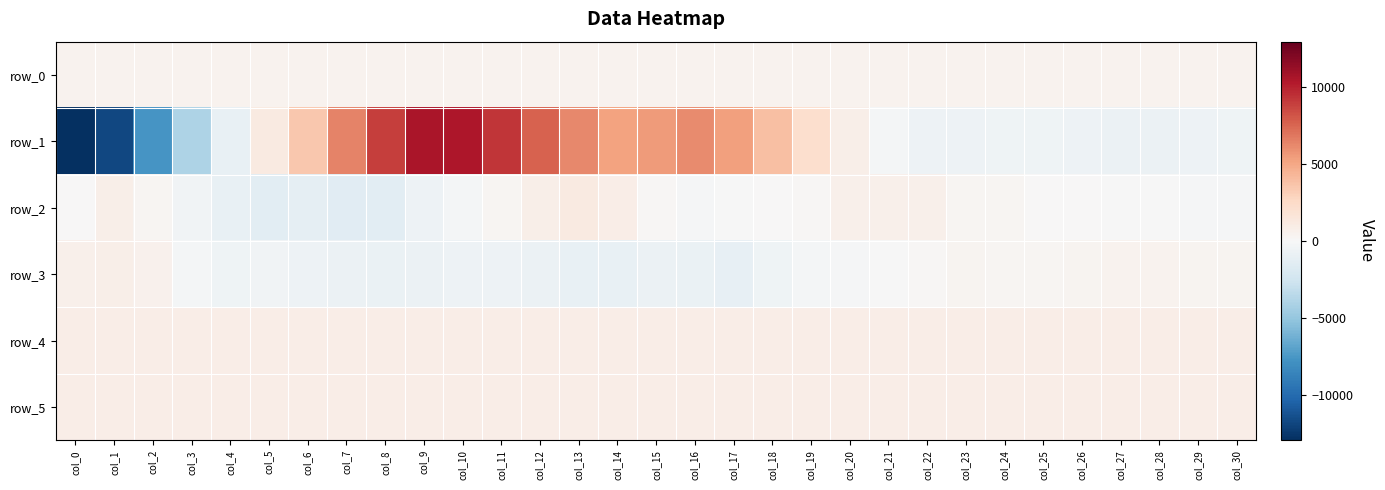

Is the value of row_4 at col_18 greater than the value of row_5 at col_26?

Yes